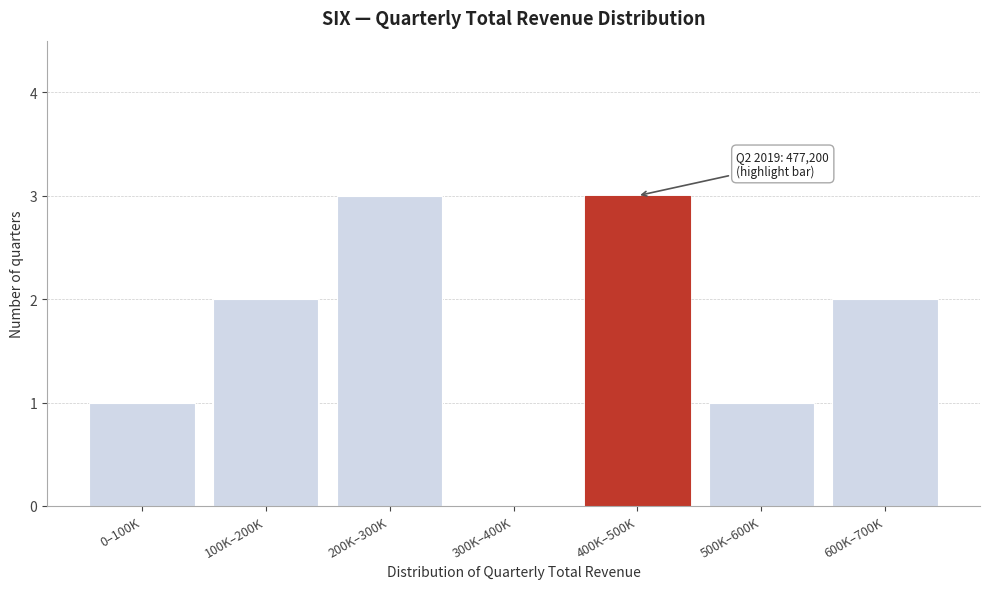

Reading left to right, list all the values displayed in this chart.

0–100K=1	100K–200K=2	200K–300K=3	300K–400K=0	400K–500K=3	500K–600K=1	600K–700K=2